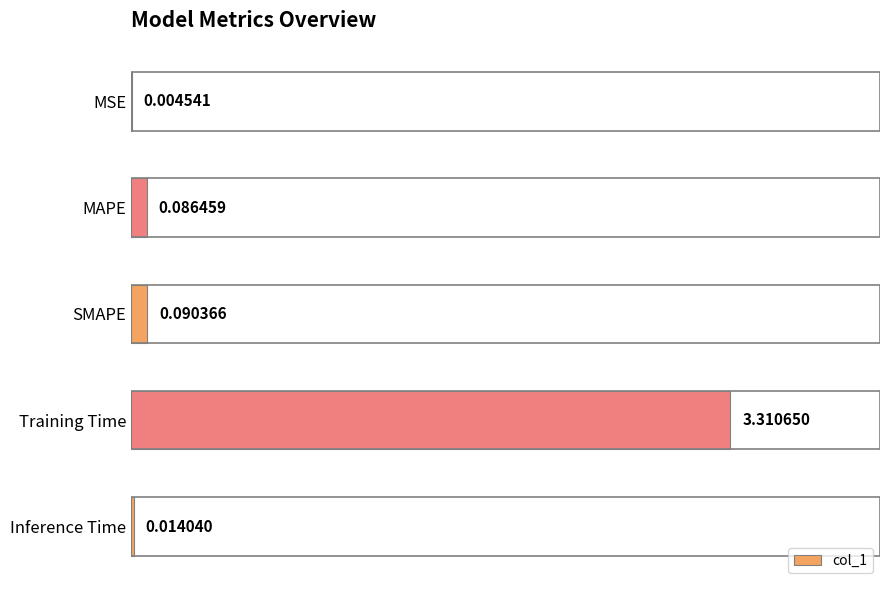

What is the greatest value displayed?

3.3